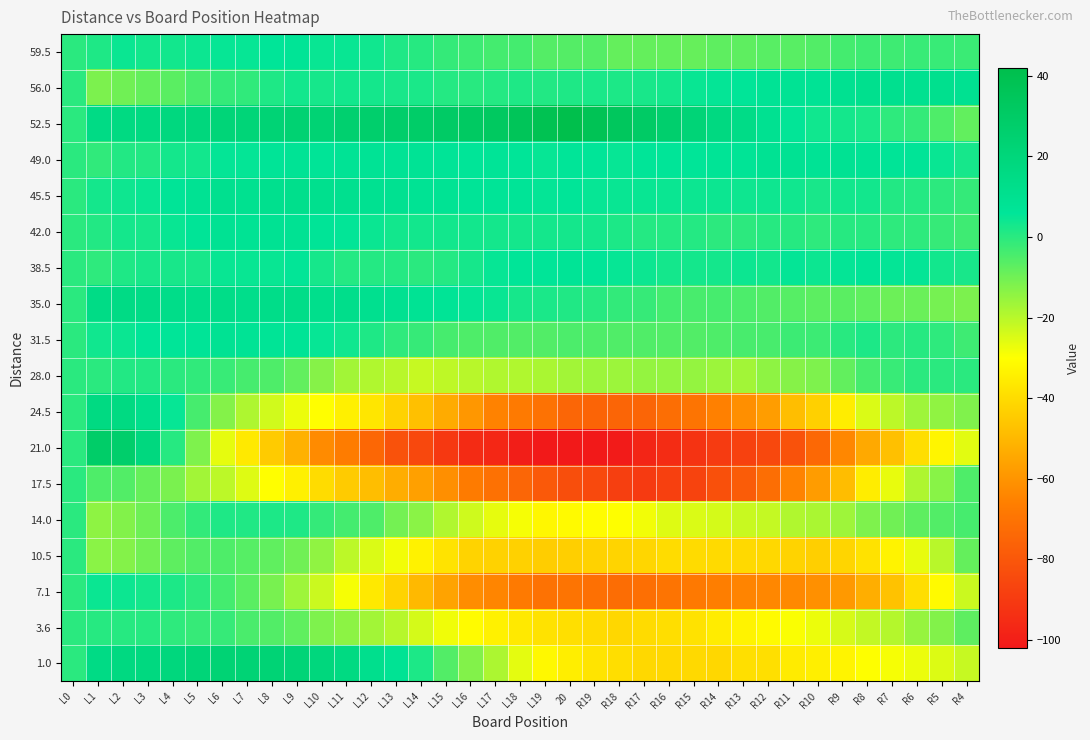

Between R8 and L8, which is larger?

L8